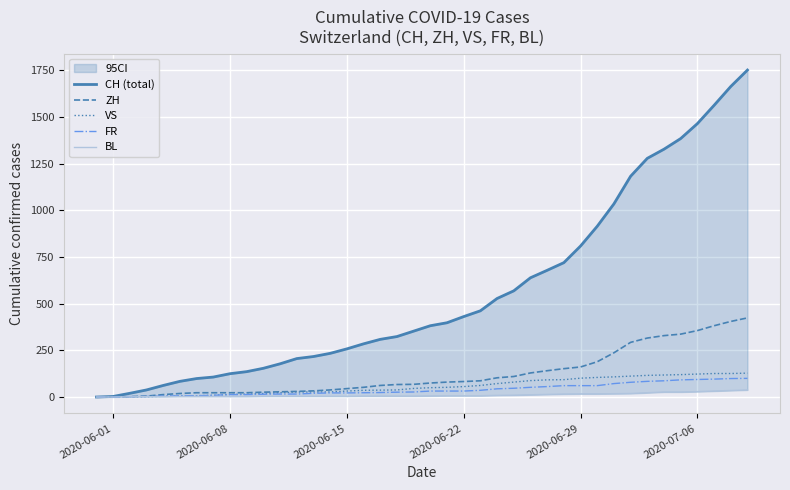

True or false: FR has a value of 0 at 2020-06-01.

True